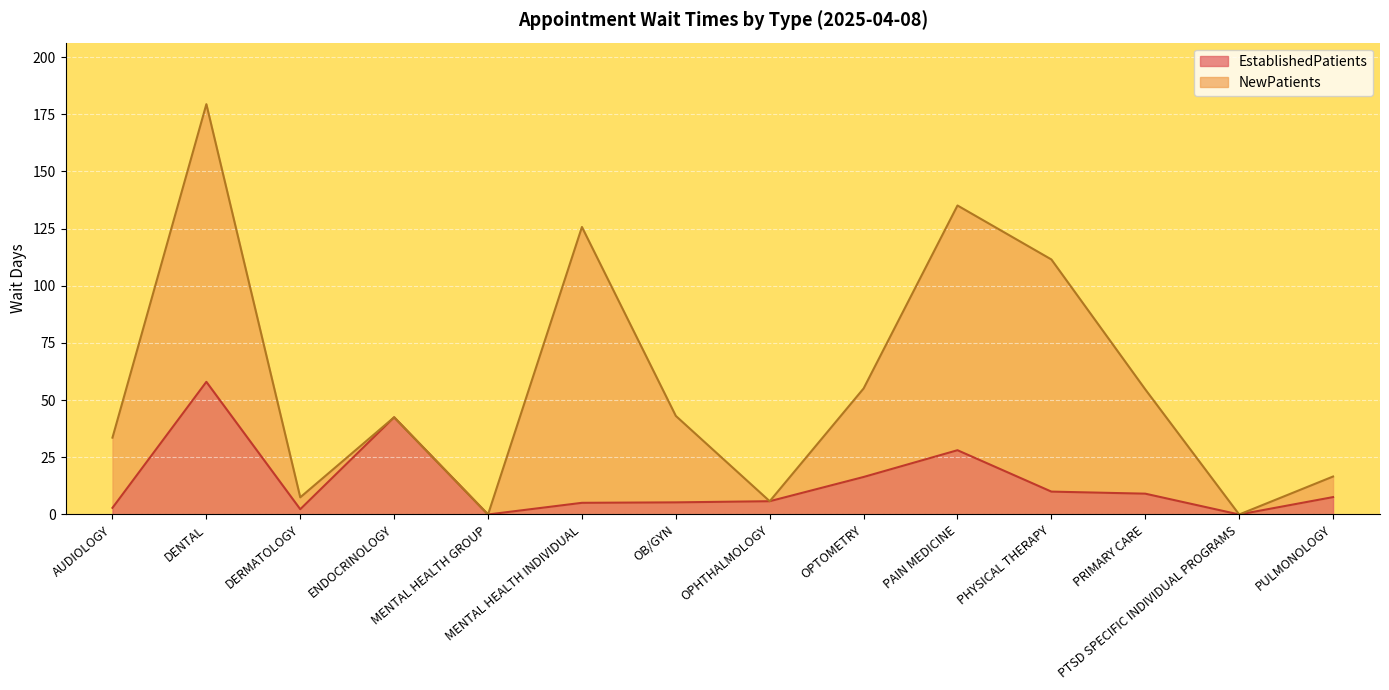

Count the number of values greater than 7.

7